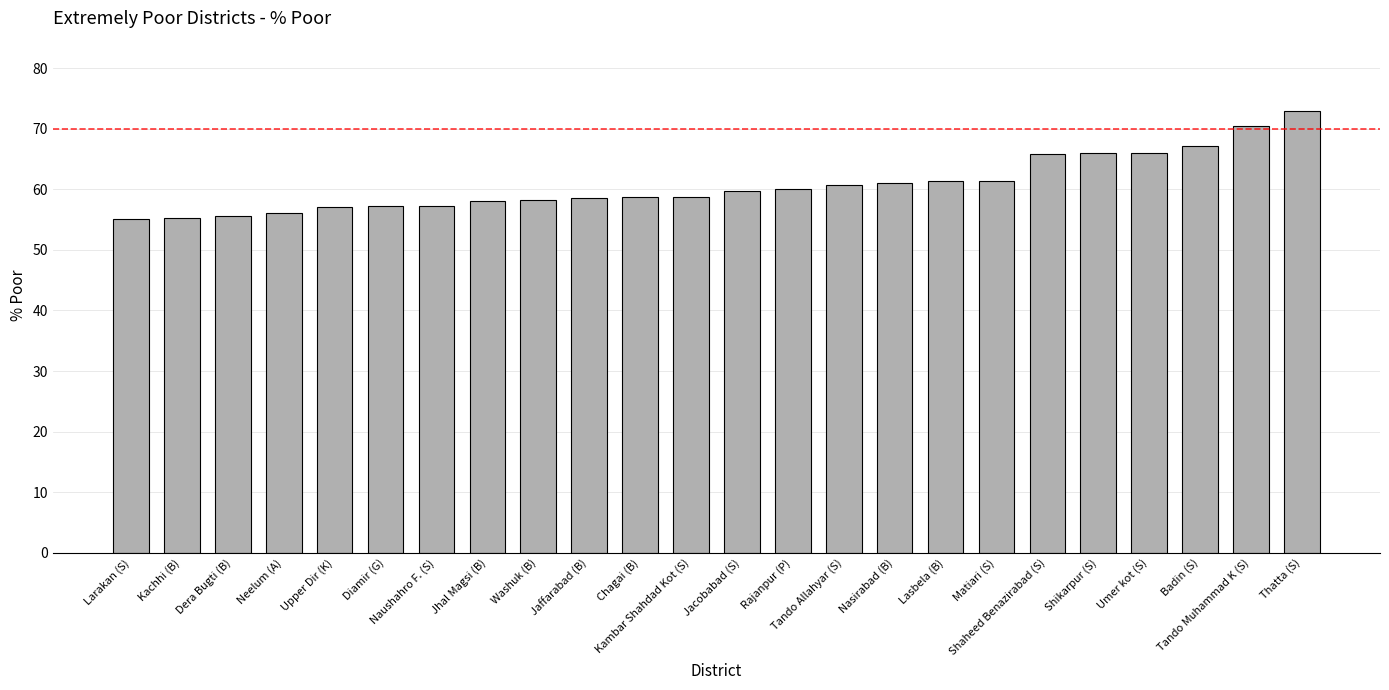

Which has a higher value, Nasirabad (B) or Naushahro F. (S)?

Nasirabad (B)